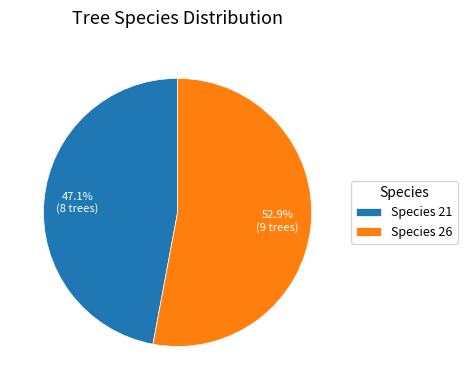

How many segments does this pie chart have?

2